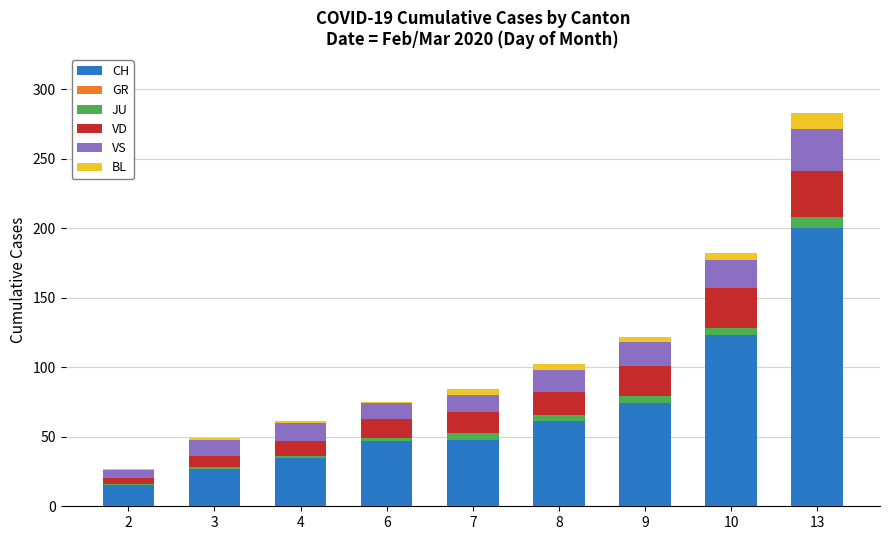

Does the chart contain stacked bars?

Yes